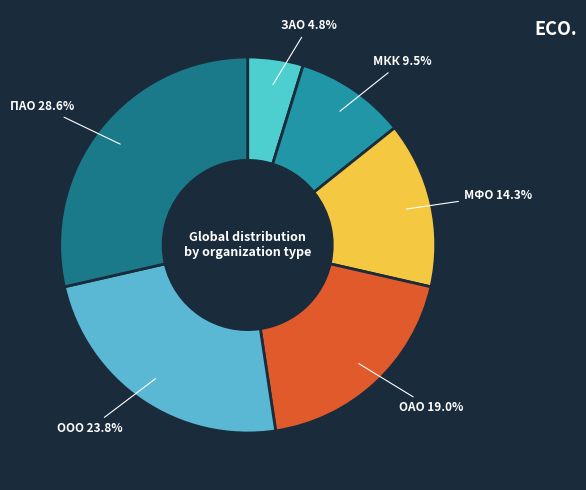

What percentage is the ПАО slice, to the nearest percent?

29%